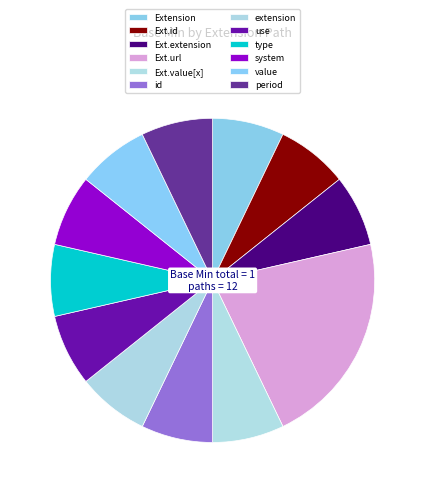

How many segments does this pie chart have?

12